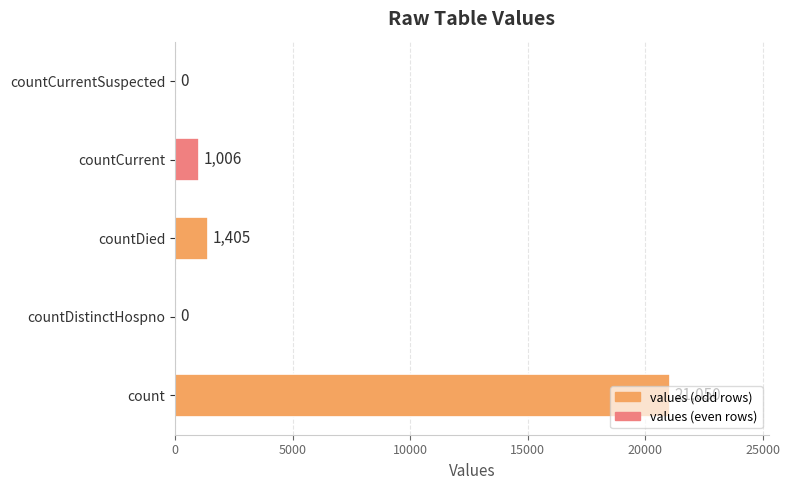

True or false: the data shows 7236 at count.

False